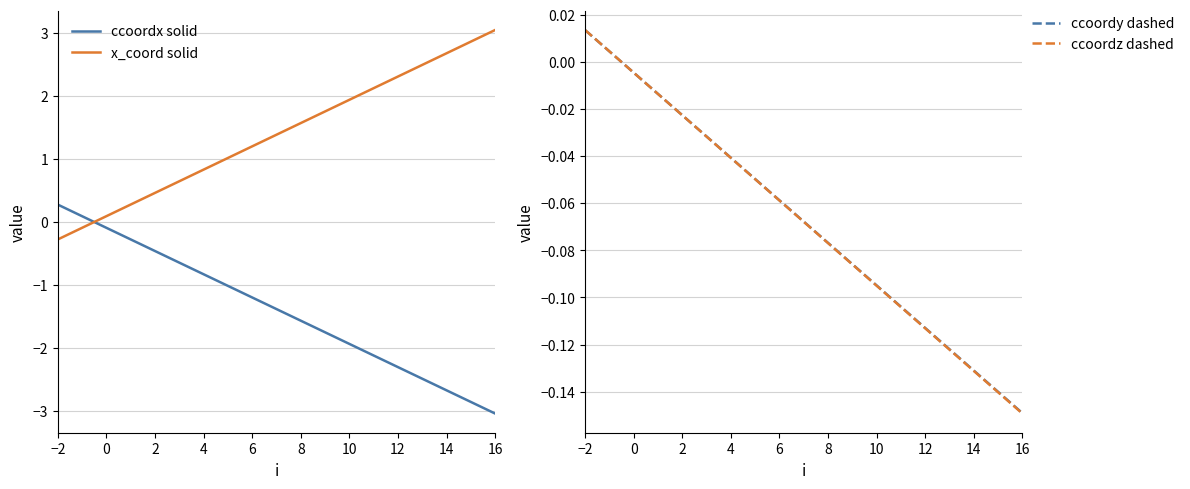

How many lines are shown in the chart?

4